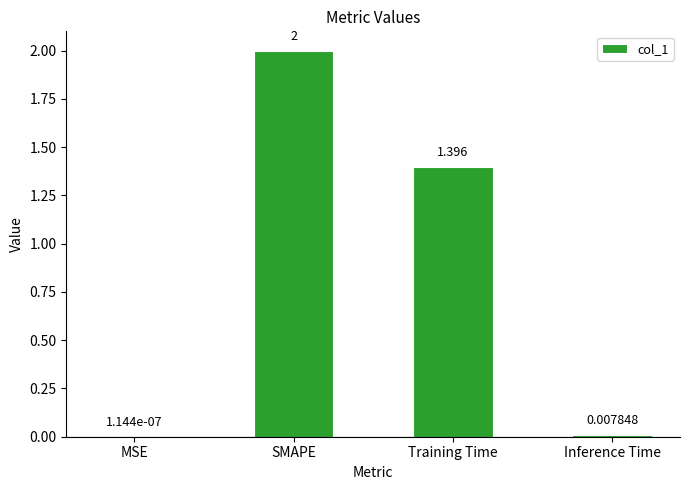

Where does the data first go above 1?

SMAPE